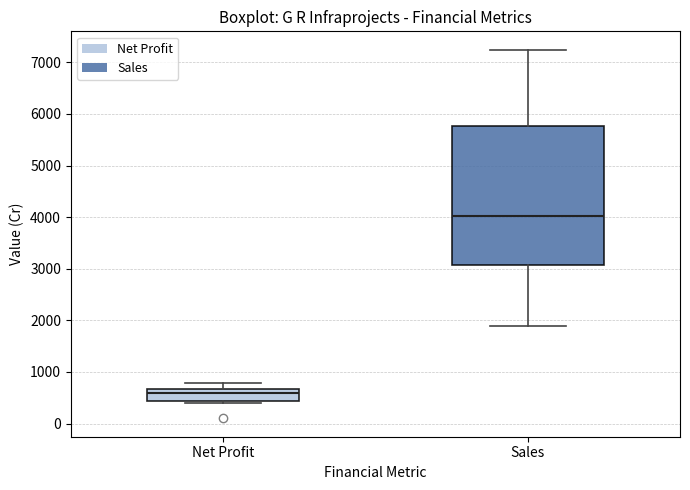

Reading left to right, transcribe this box plot: for each box, give where its median line is, the range the box spans, and where its two whiskers end, as read against the y-axis. The values are not printed on the chart, so give them approximately, as read against the axis.

Net Profit: median 600, box 400 to 700, whiskers 400 (just below the box's lower edge) to 800
Sales: median 4000, box 3100 to 5800, whiskers 1900 to 7200